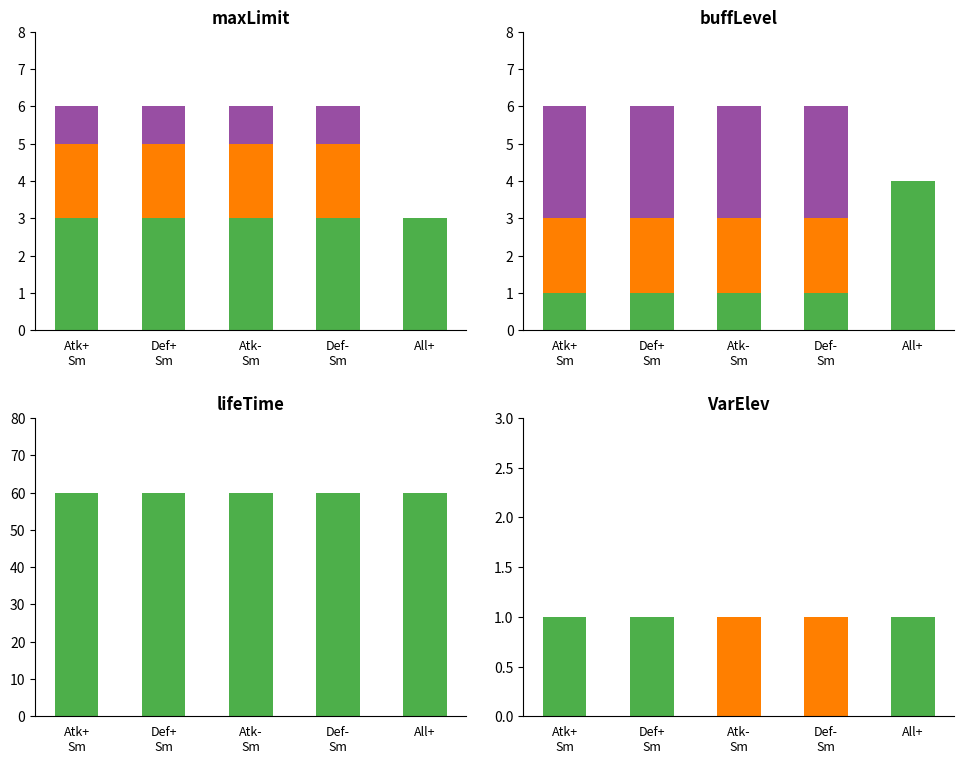

True or false: buffEffectType=3 has a value of 0 at Def+
Sm.

True